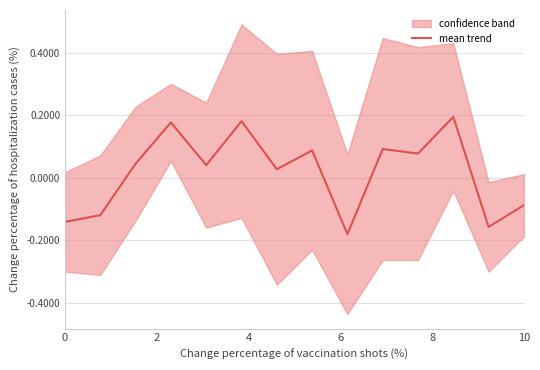

How many lines are shown in the chart?

1